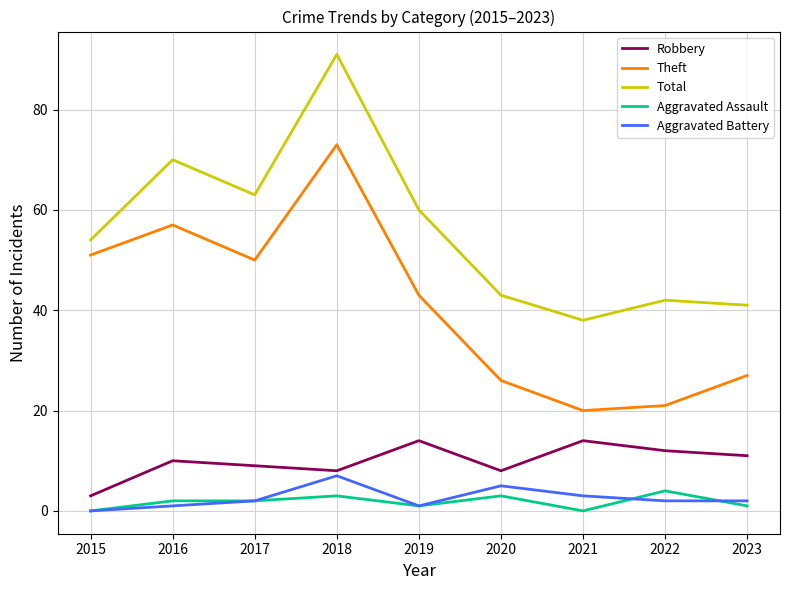

What is the greatest value displayed?

91